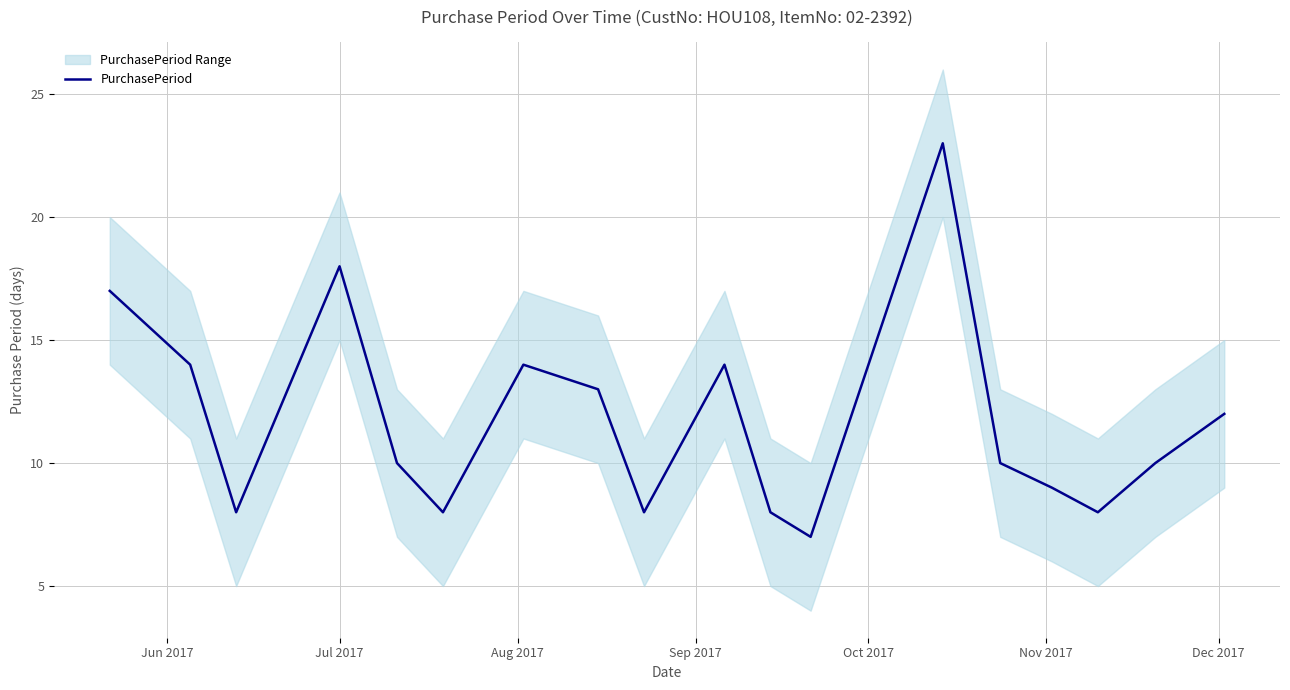

Is this an area chart (filled region under the line)?

No